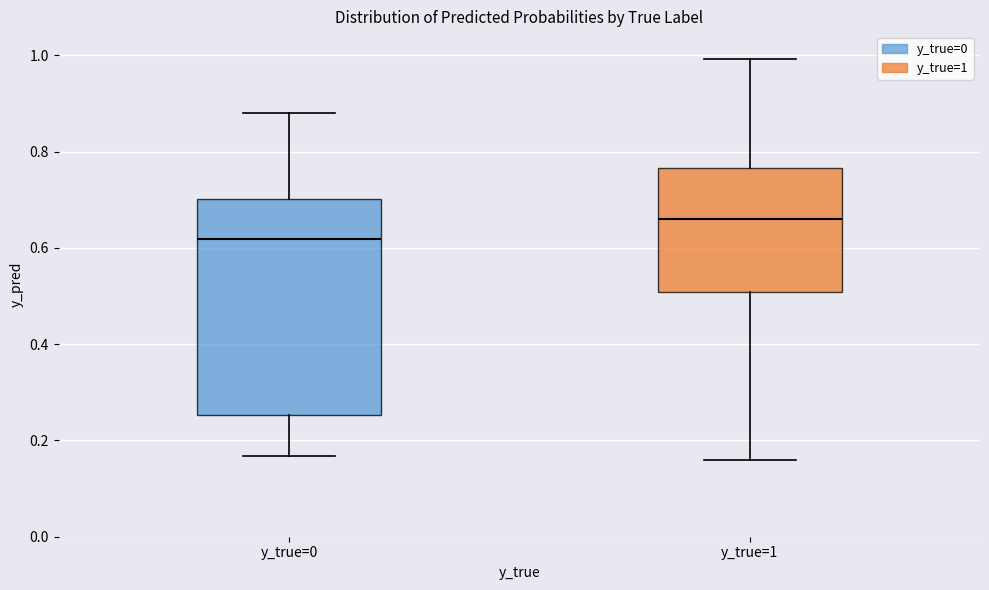

Which box's median line is the highest?

y_true=1